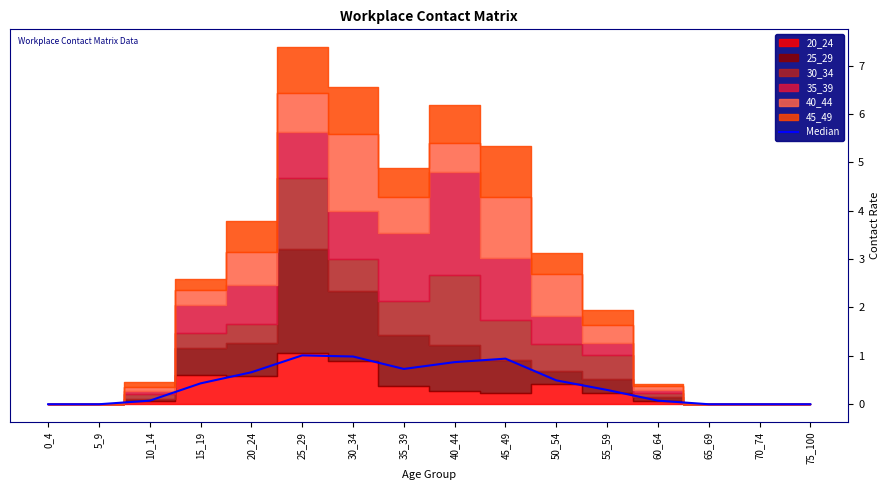

How many points are higher than both their immediate neighbors (excluding endpoints)?

2